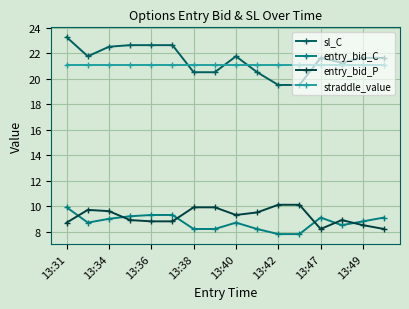

What is the value of the straddle_value point at the 9th from the left?

21.1